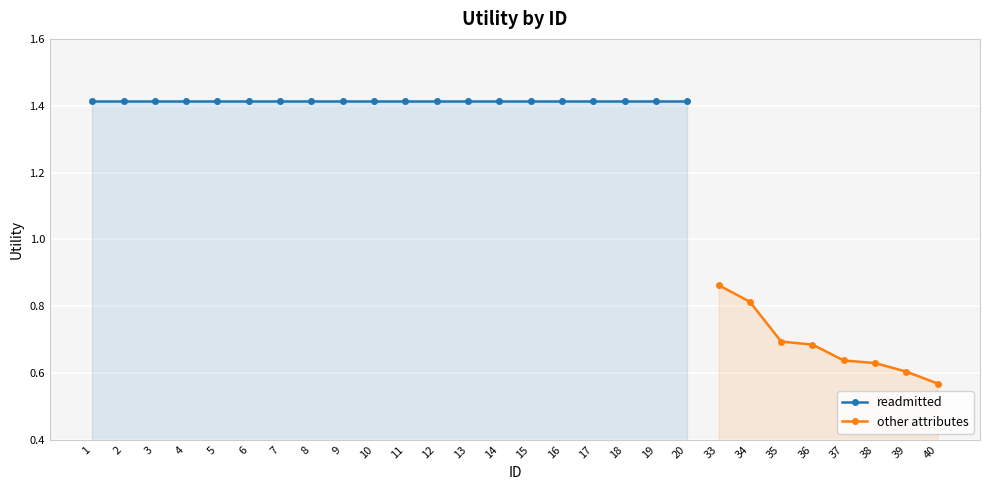

At which category does the chart reach its minimum across all series?

40